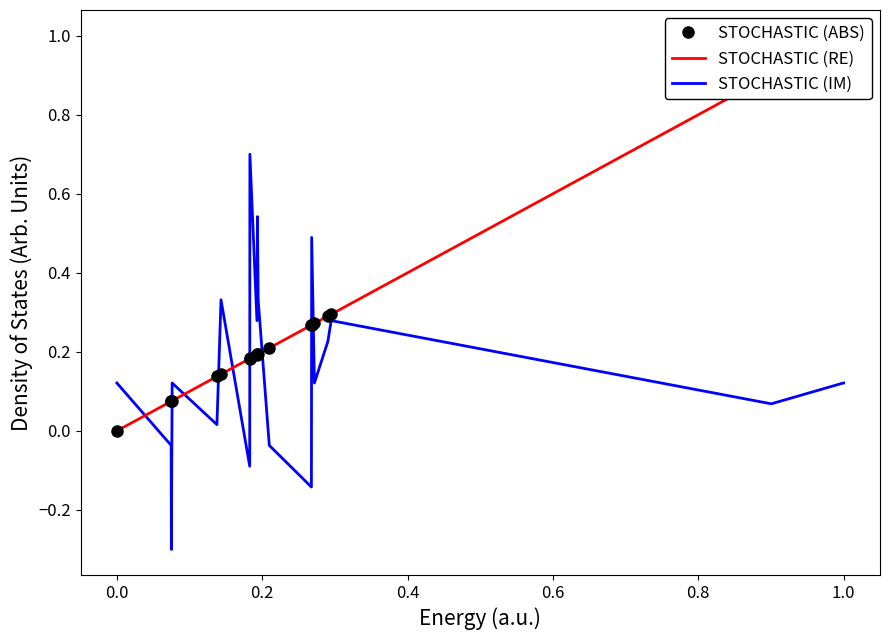

The STOCHASTIC (IM) series shows 0.2 at 1.0. True or false?

False